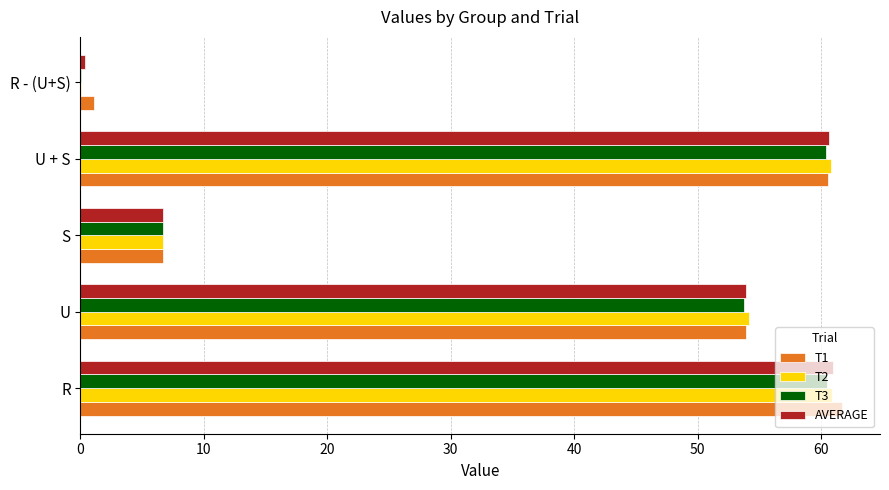

What is the maximum value shown in the chart?

61.7